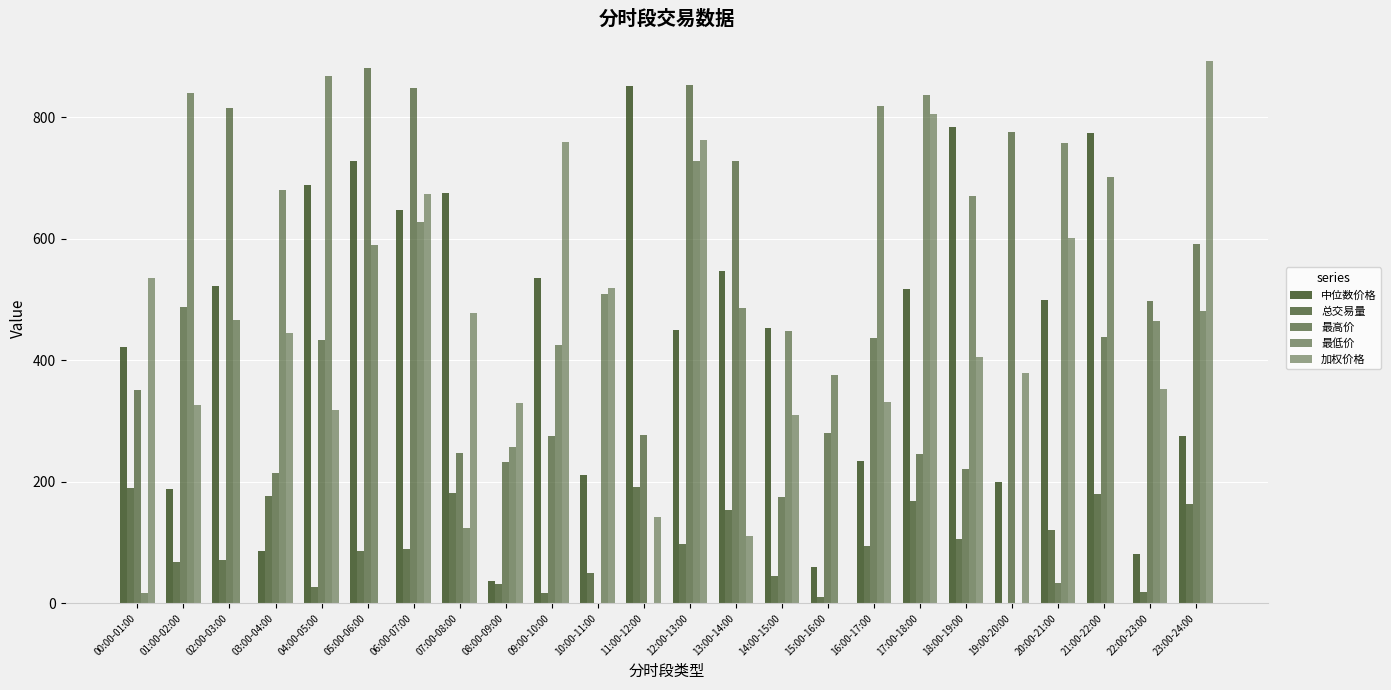

At how many categories does at least one series exceed 394?

22